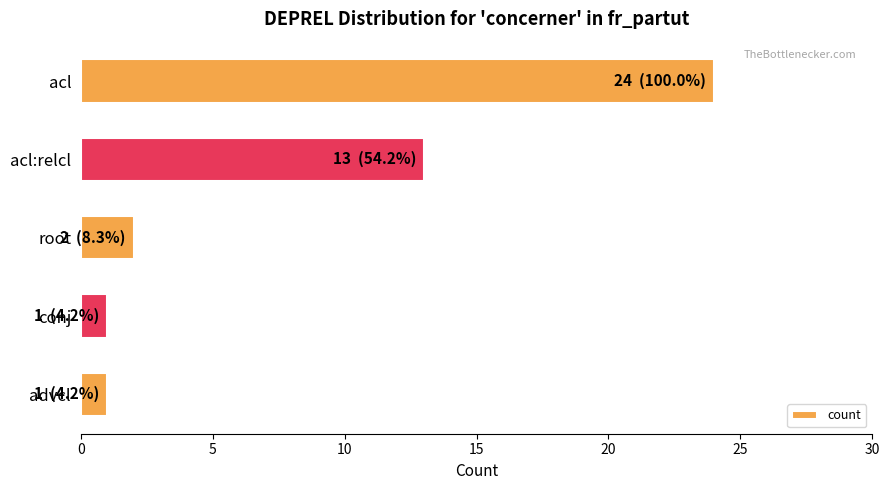

What is the difference between the maximum and minimum values?

23